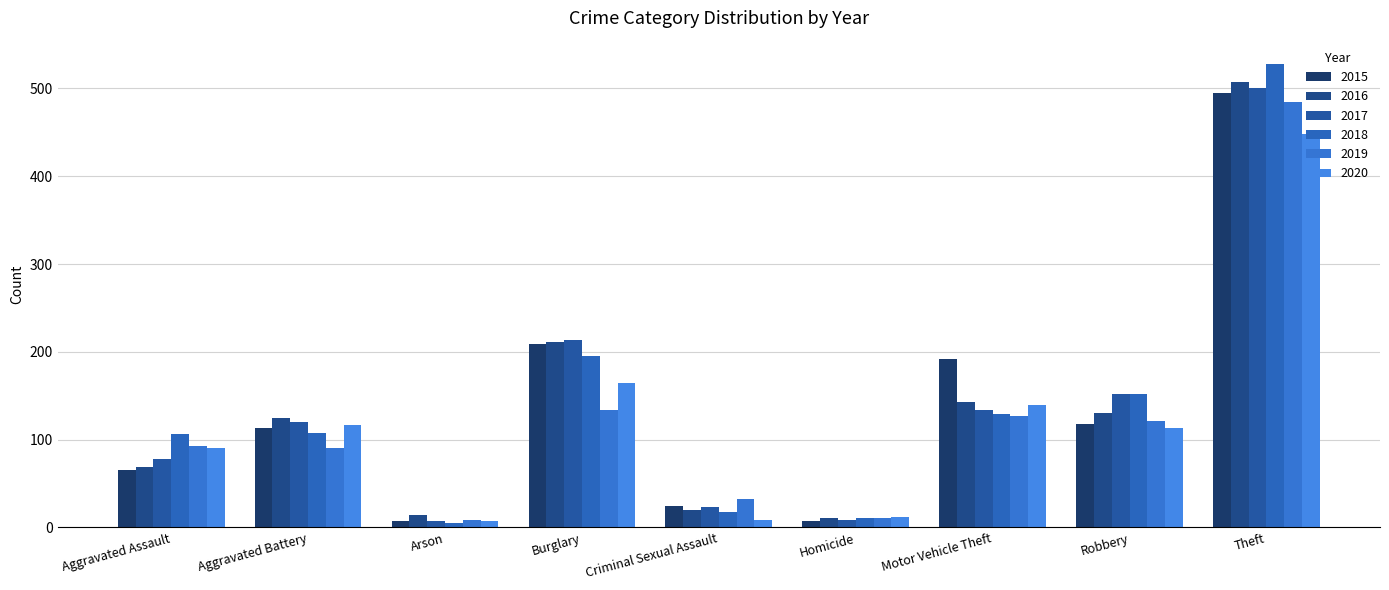

The value of 2020 at Aggravated Assault is 91. True or false?

True